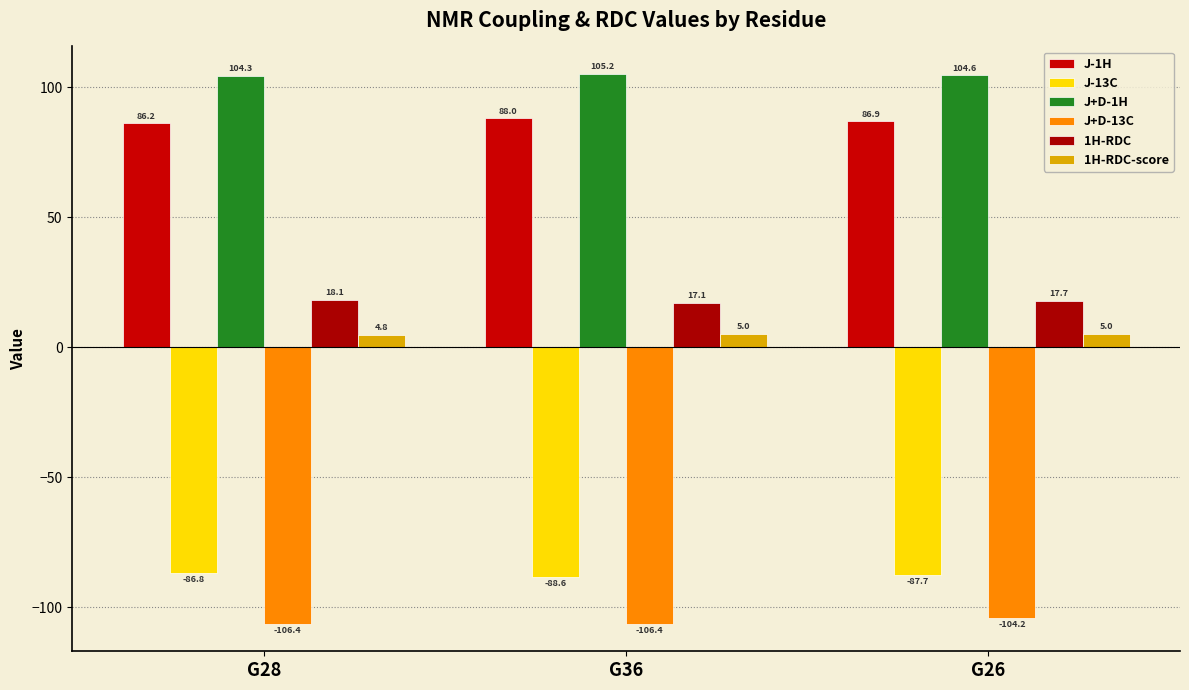

What is the spread (max minus min) of values at G26?

208.8